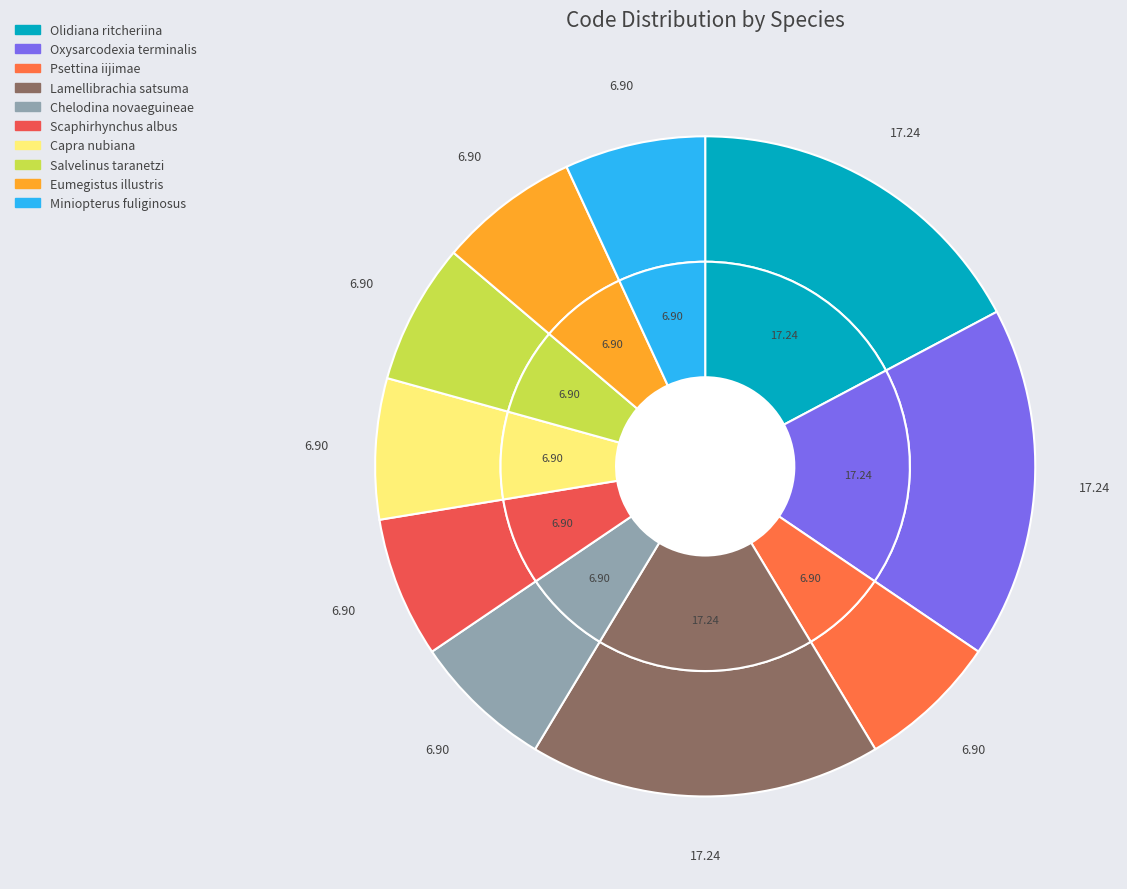

To the nearest percent, what is the average slice percentage?

10%